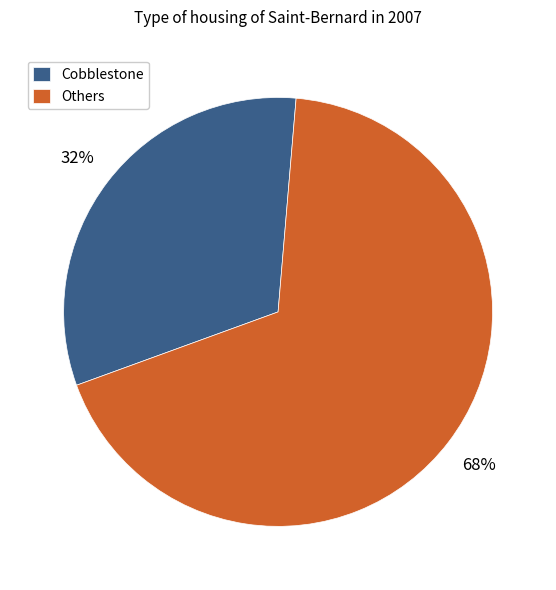

To the nearest percent, what is the difference between the largest and smallest slice percentages?

36%